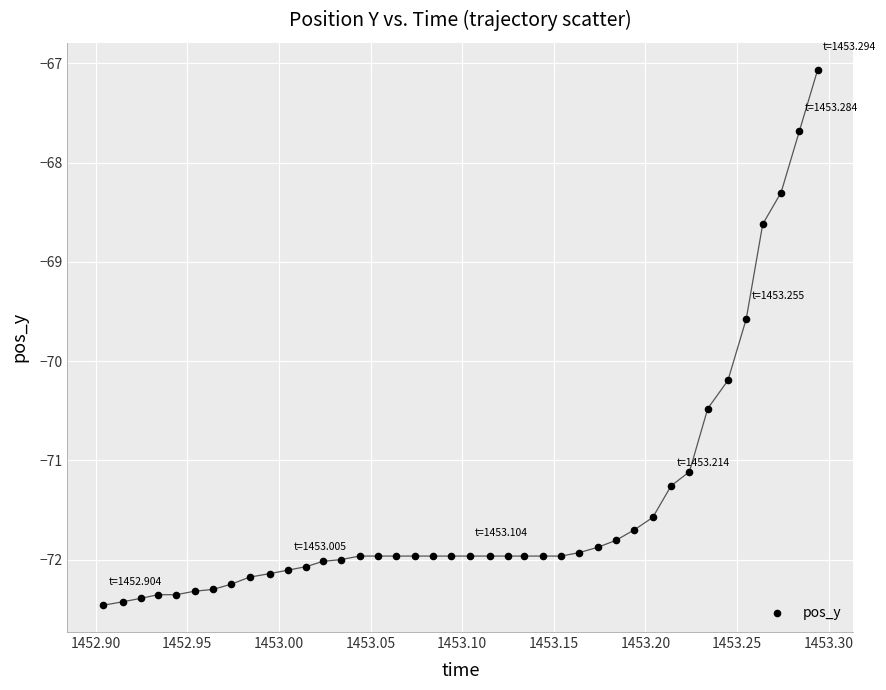

What is the range of X values (max minus min)?

0.4